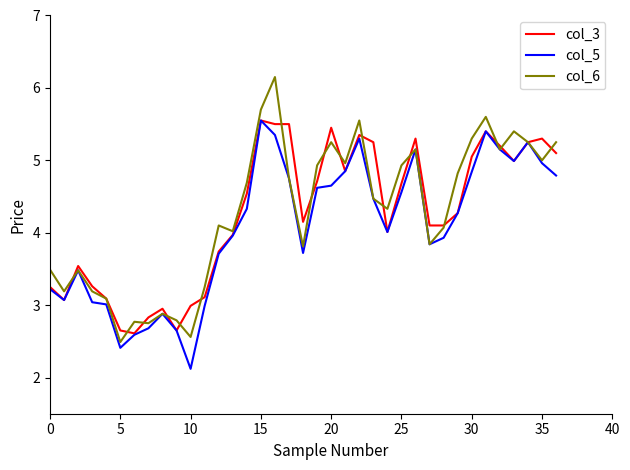

What is the greatest value displayed?

6.2